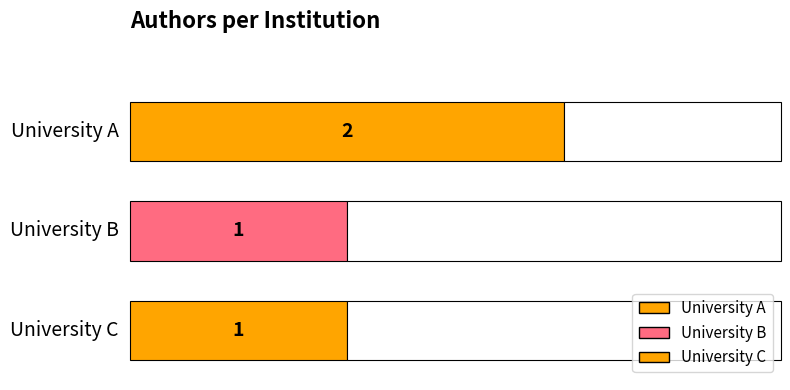

What is the greatest value displayed?

2